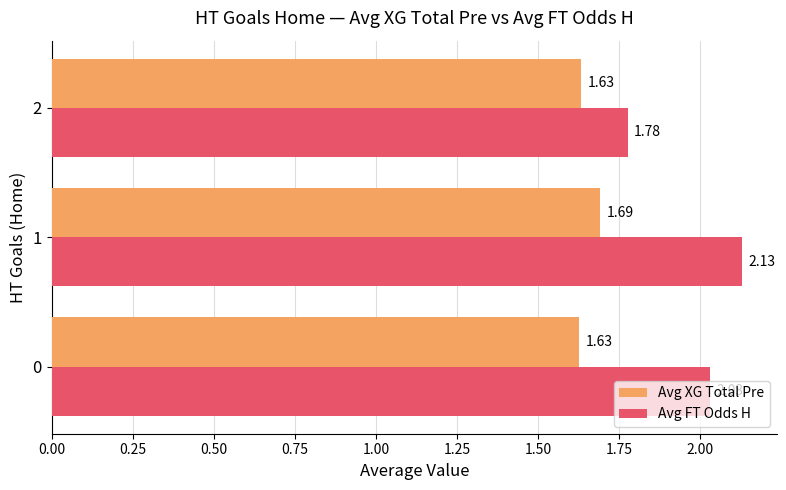

What is the sum of the Avg FT Odds H values at 1 and 0?

4.2